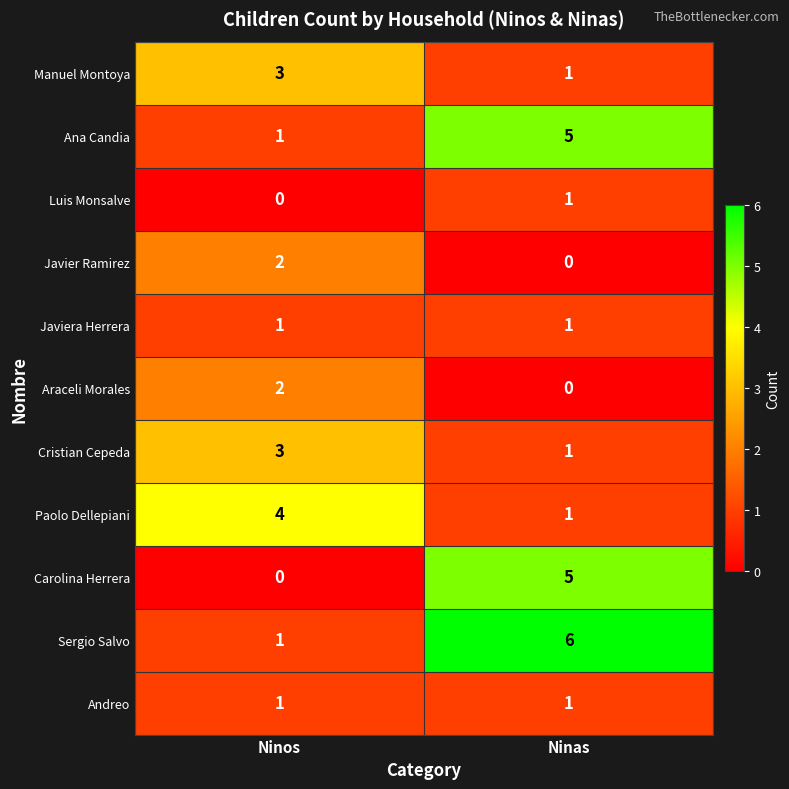

Is the value of Paolo Dellepiani at Ninos greater than the value of Araceli Morales at Ninas?

Yes